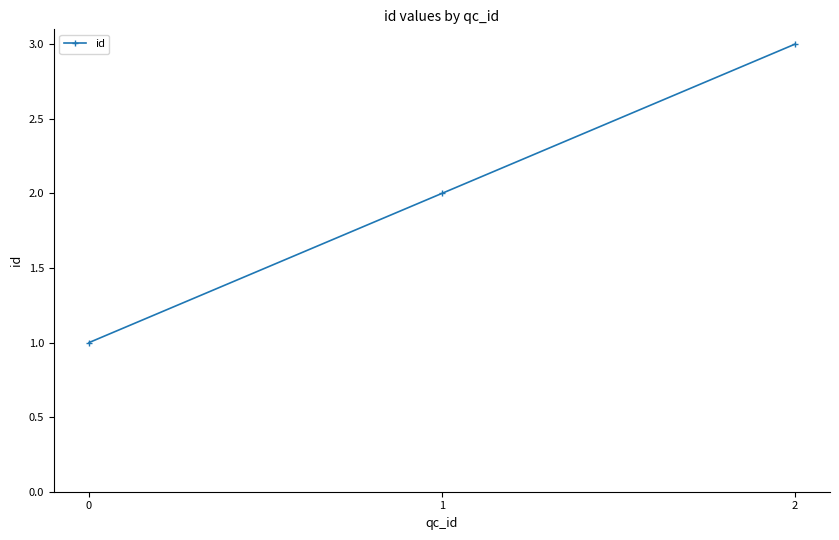

How many values are between 1 and 3?

3